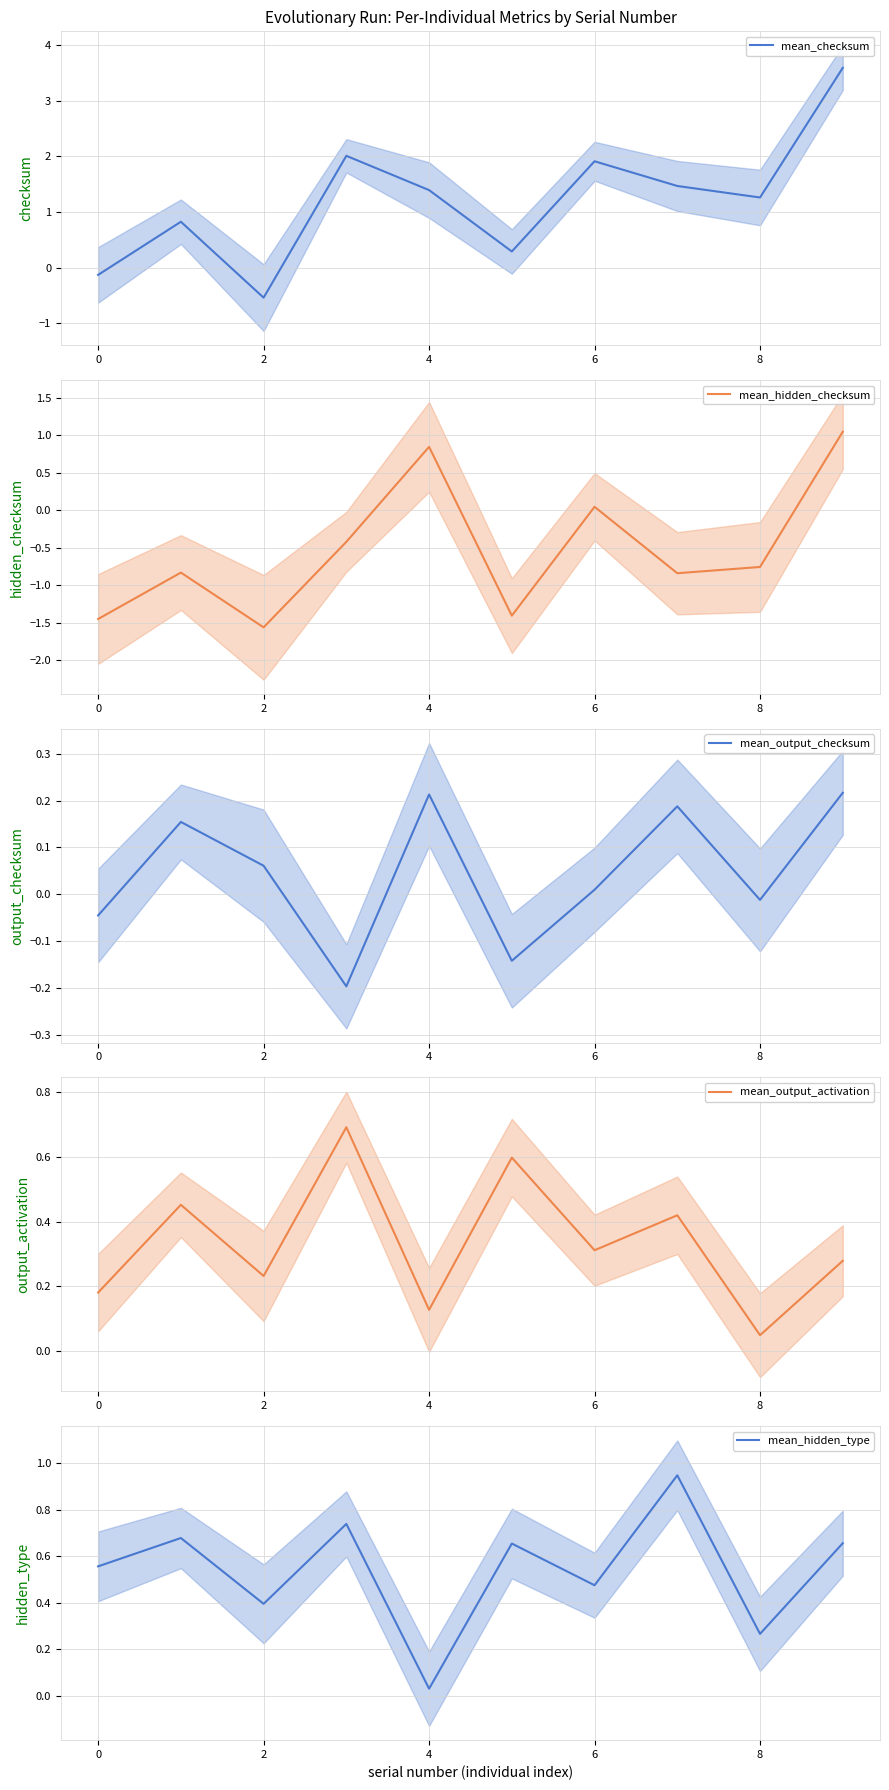

Where is the first local minimum for mean_output_activation?

2